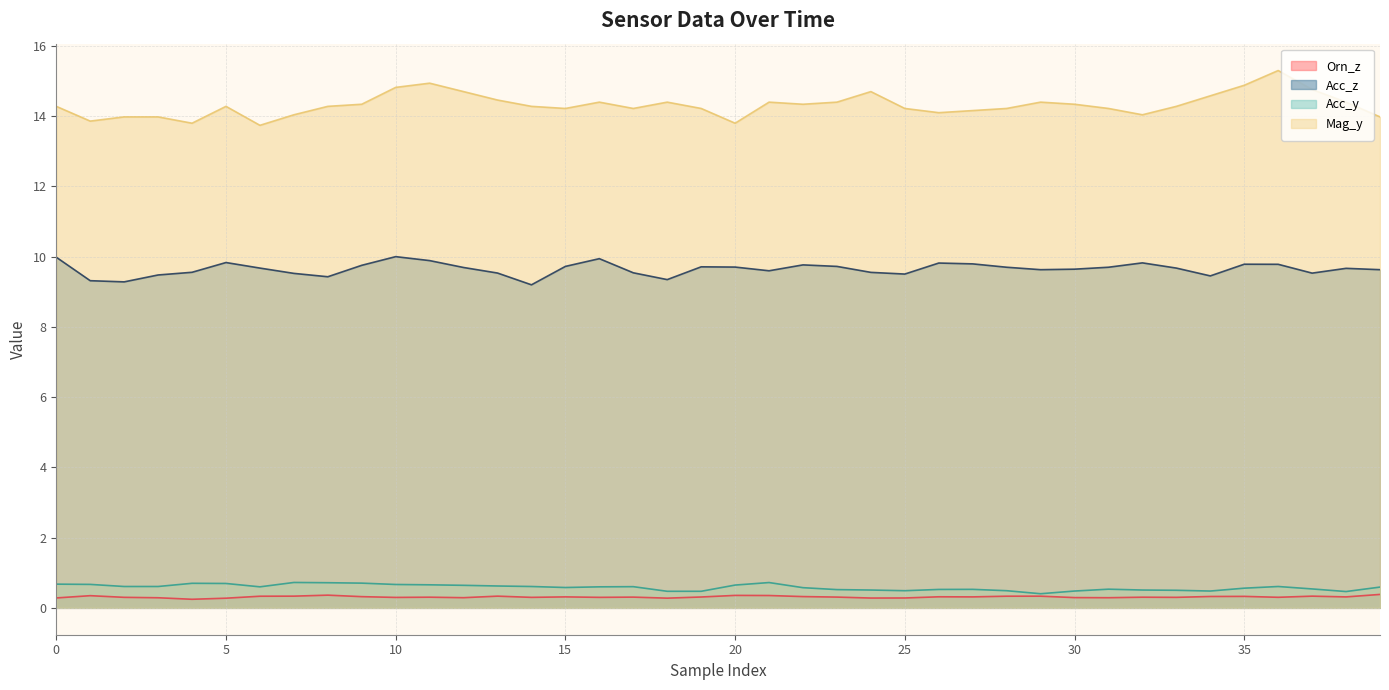

What is the smallest value displayed?

0.2